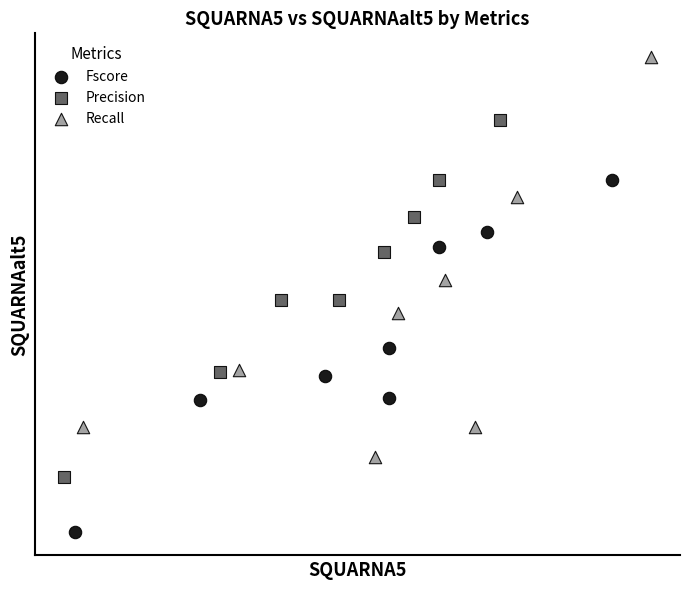

Which series has the widest spread of Y values?

Recall